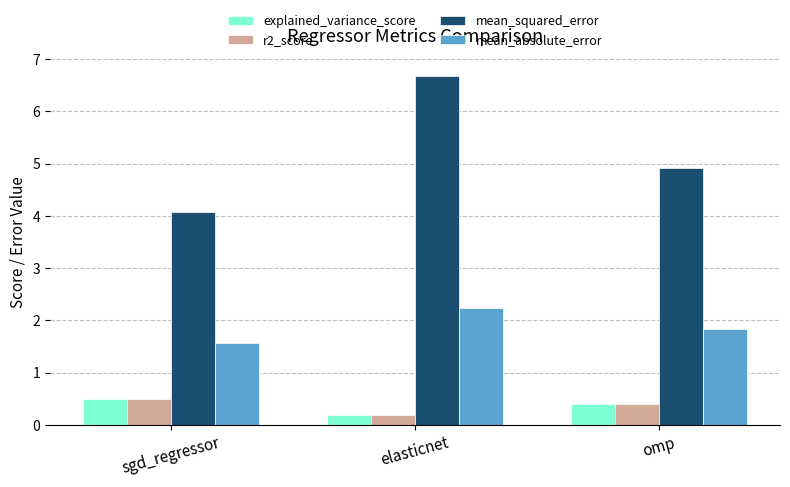

What position from the left is omp?

3